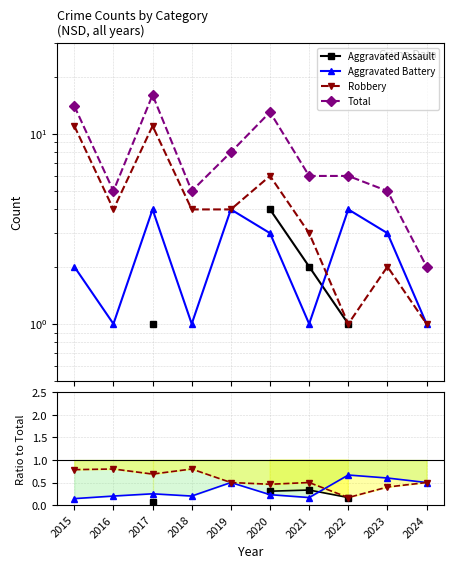

How many distinct data groups are displayed?

4